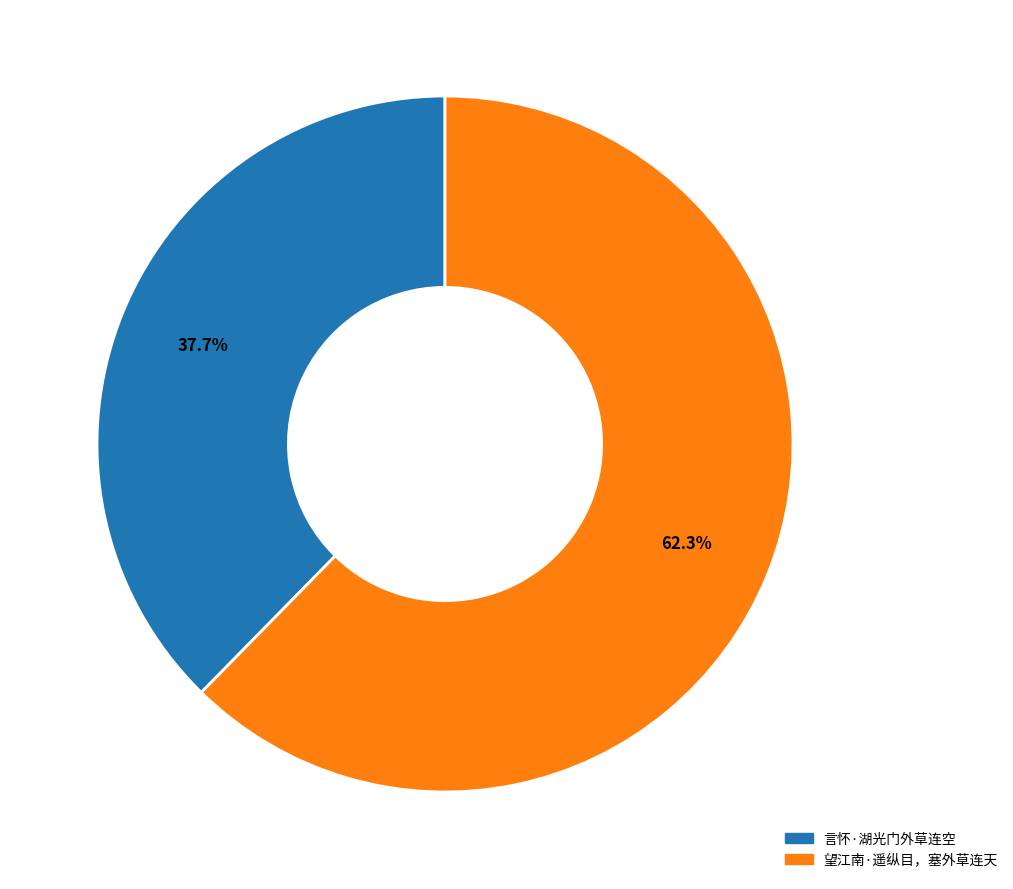

To the nearest percent, what is the combined percentage of 望江南·遥纵目，塞外草连天 and 言怀·湖光门外草连空?

100%